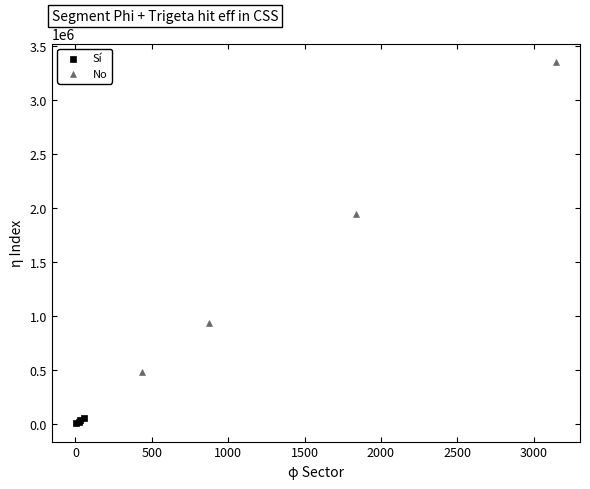

What are all the series names shown in the legend?

Sí, No